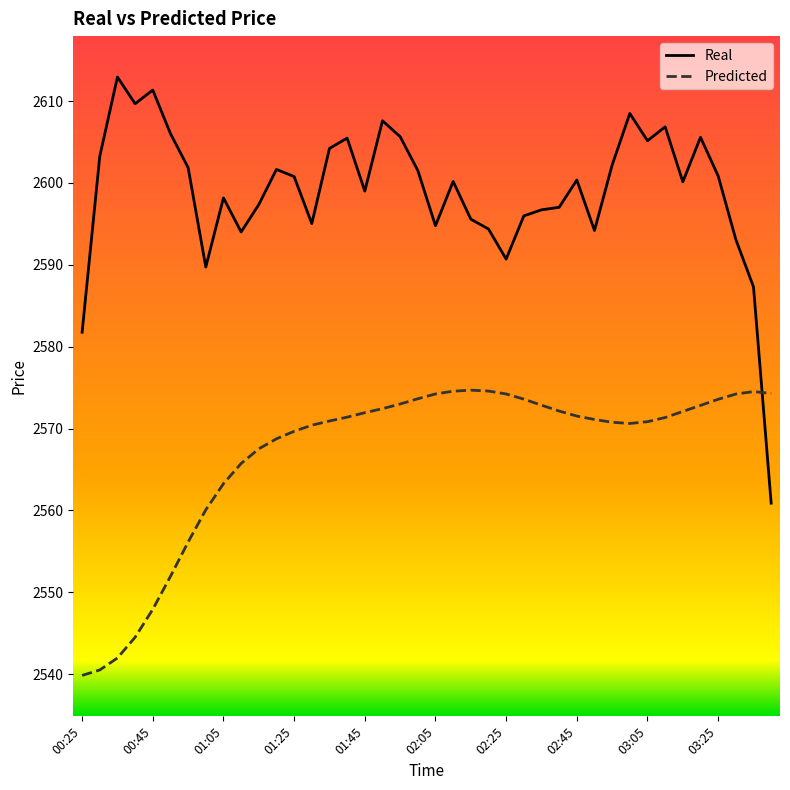

Which series has the largest range (max minus min)?

Real